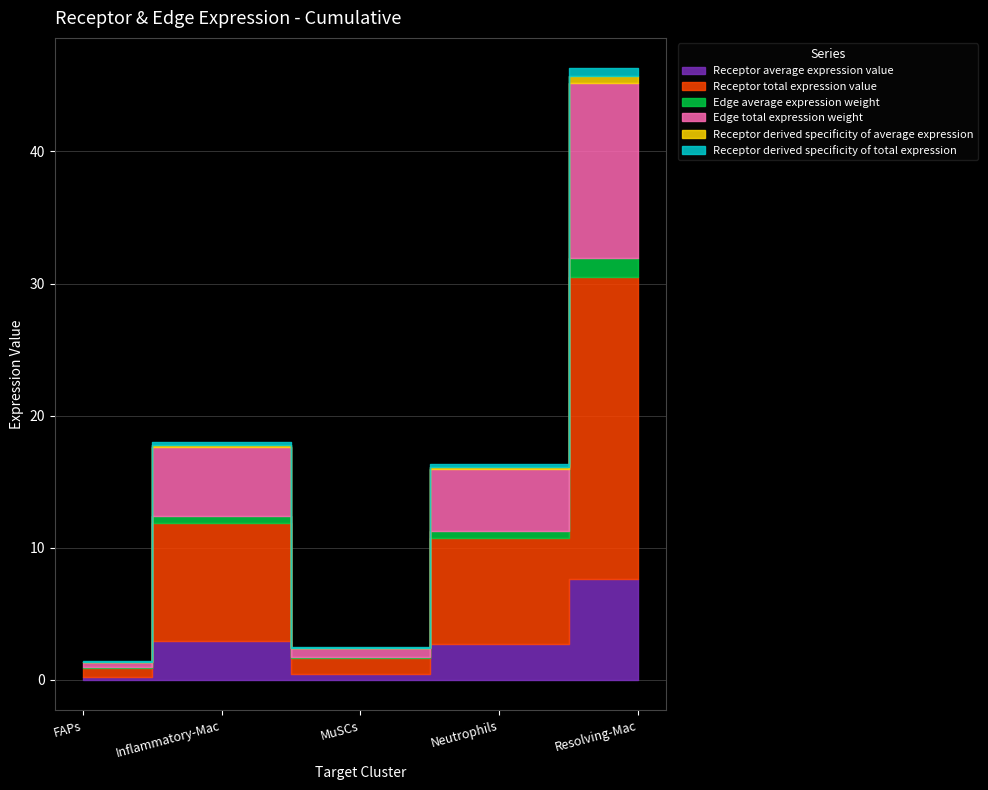

At which label is Receptor derived specificity of average expression closest to 0?

FAPs